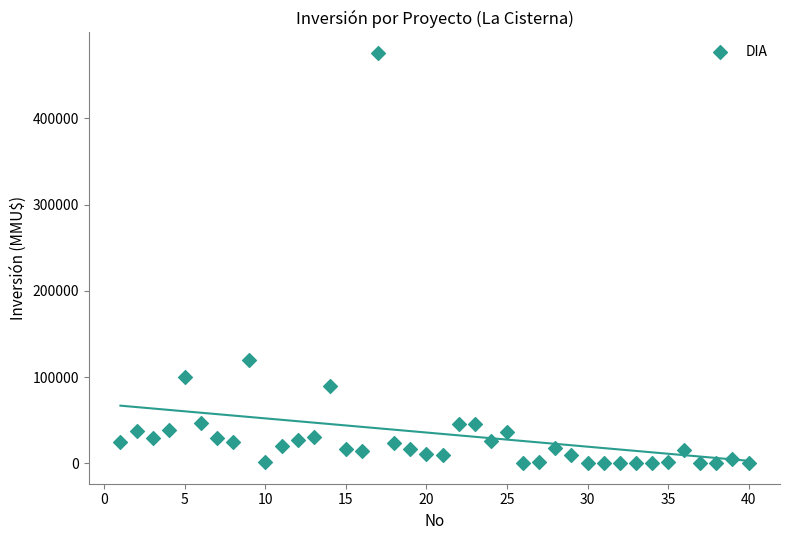

What is the range of Y values (max minus min)?

476000